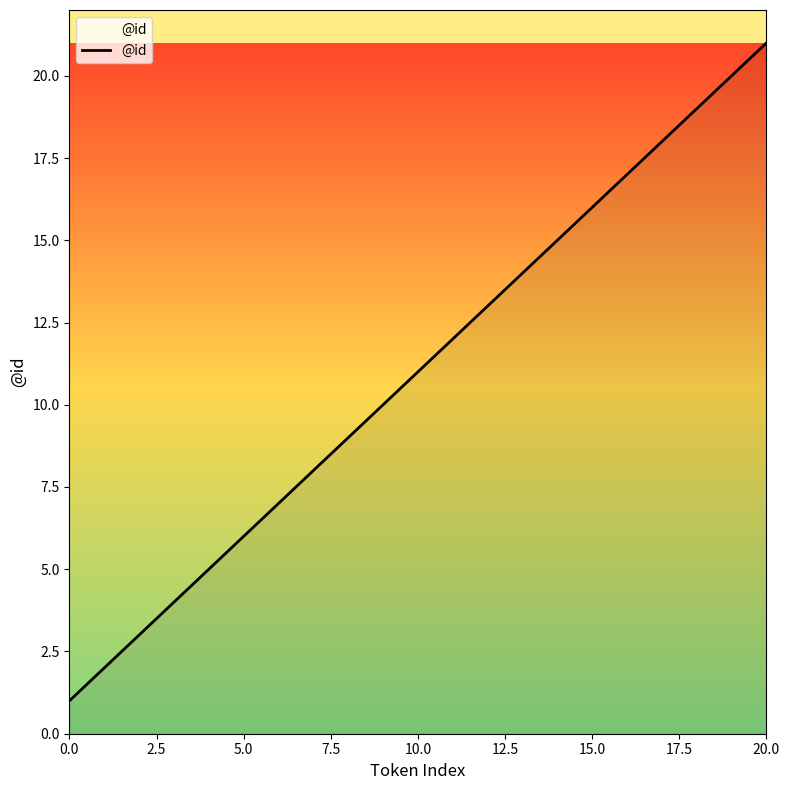

What is the maximum value shown in the chart?

21